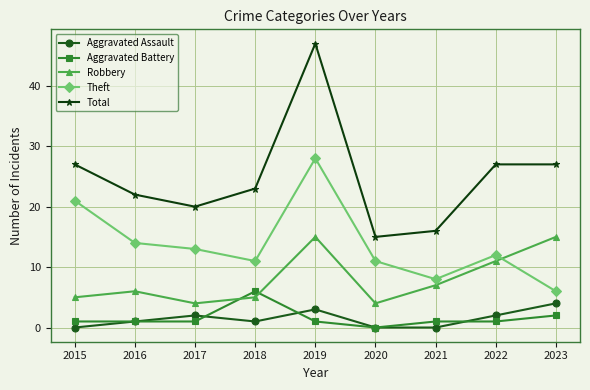

What are all the series names shown in the legend?

Aggravated Assault, Aggravated Battery, Robbery, Theft, Total